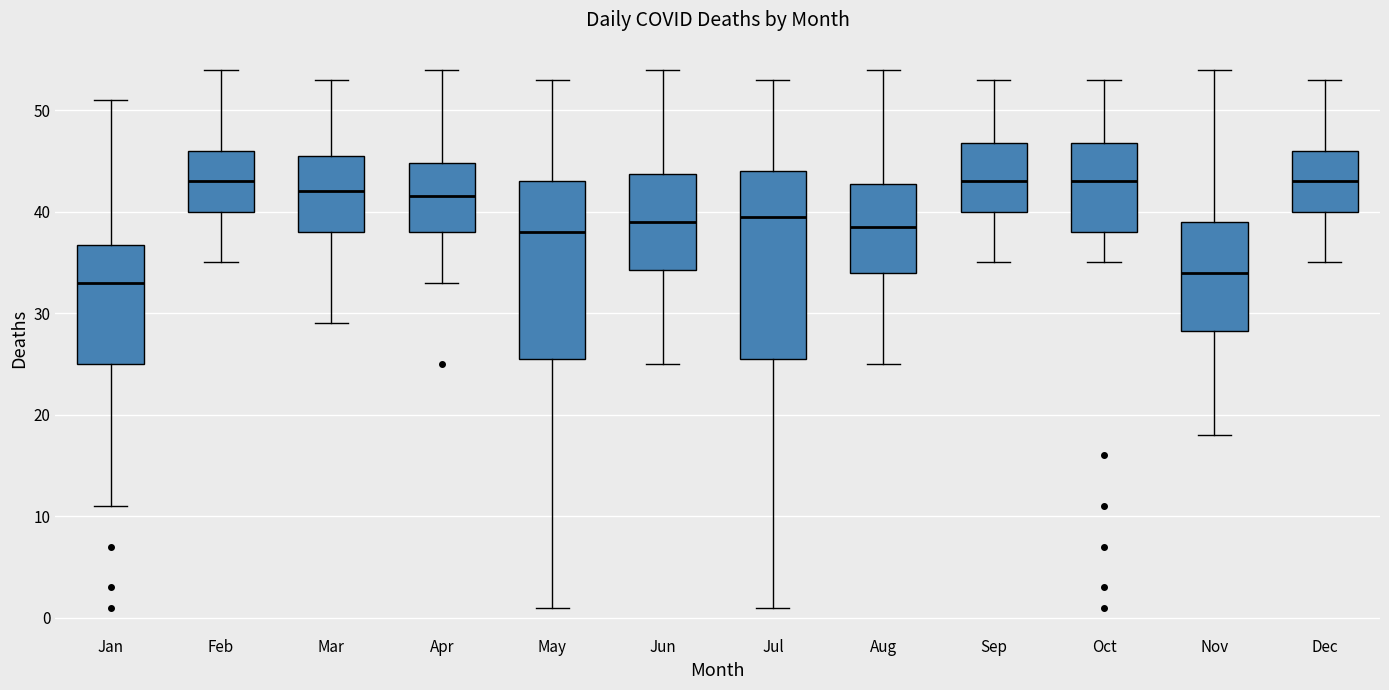

Where does the median line of the box for May sit on the y-axis? The values are not printed on the chart, so give them approximately, as read against the axis.

38